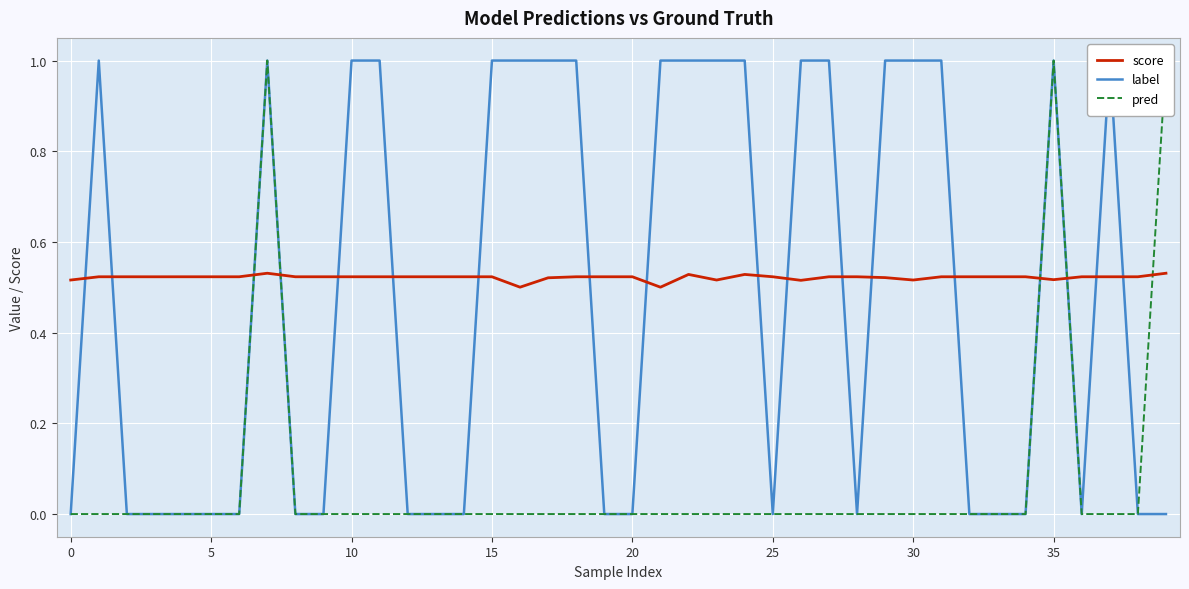

Reading left to right, transcribe all the data shown in this chart.

score: 0.5	0.5	0.5	0.5	0.5	0.5	0.5	0.5	0.5	0.5	0.5	0.5	0.5	0.5	0.5	0.5	0.5	0.5	0.5	0.5	0.5	0.5	0.5	0.5	0.5	0.5	0.5	0.5	0.5	0.5	0.5	0.5	0.5	0.5	0.5	0.5	0.5	0.5	0.5	0.5
label: 0.0	1.0	0.0	0.0	0.0	0.0	0.0	1.0	0.0	0.0	1.0	1.0	0.0	0.0	0.0	1.0	1.0	1.0	1.0	0.0	0.0	1.0	1.0	1.0	1.0	0.0	1.0	1.0	0.0	1.0	1.0	1.0	0.0	0.0	0.0	1.0	0.0	1.0	0.0	0.0
pred: 0.0	0.0	0.0	0.0	0.0	0.0	0.0	1.0	0.0	0.0	0.0	0.0	0.0	0.0	0.0	0.0	0.0	0.0	0.0	0.0	0.0	0.0	0.0	0.0	0.0	0.0	0.0	0.0	0.0	0.0	0.0	0.0	0.0	0.0	0.0	1.0	0.0	0.0	0.0	1.0